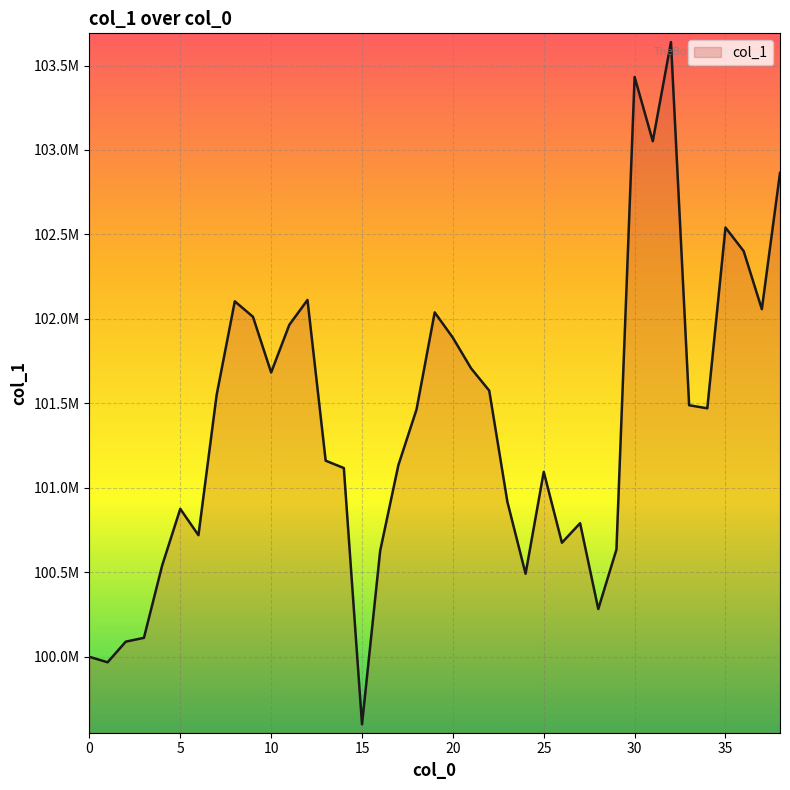

Does the chart have visible grid lines?

Yes